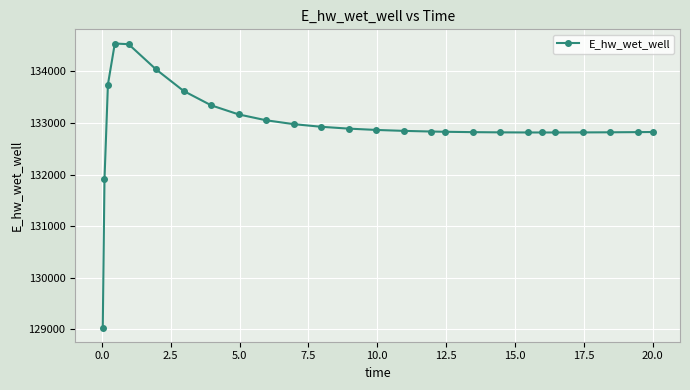

What is the difference between the maximum and second lowest values?

2631.3